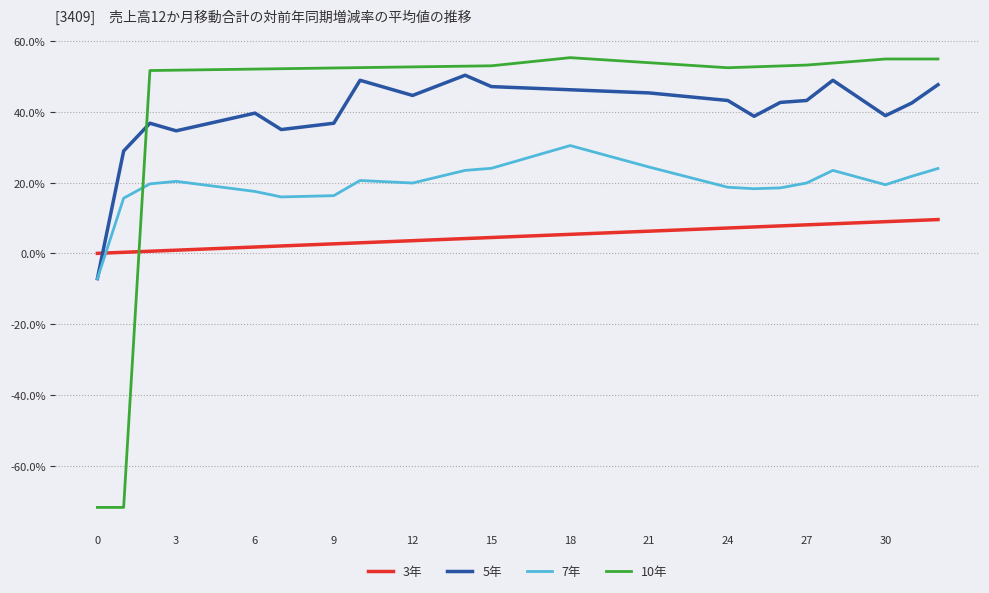

What is the label of the 14th point from the right?

19